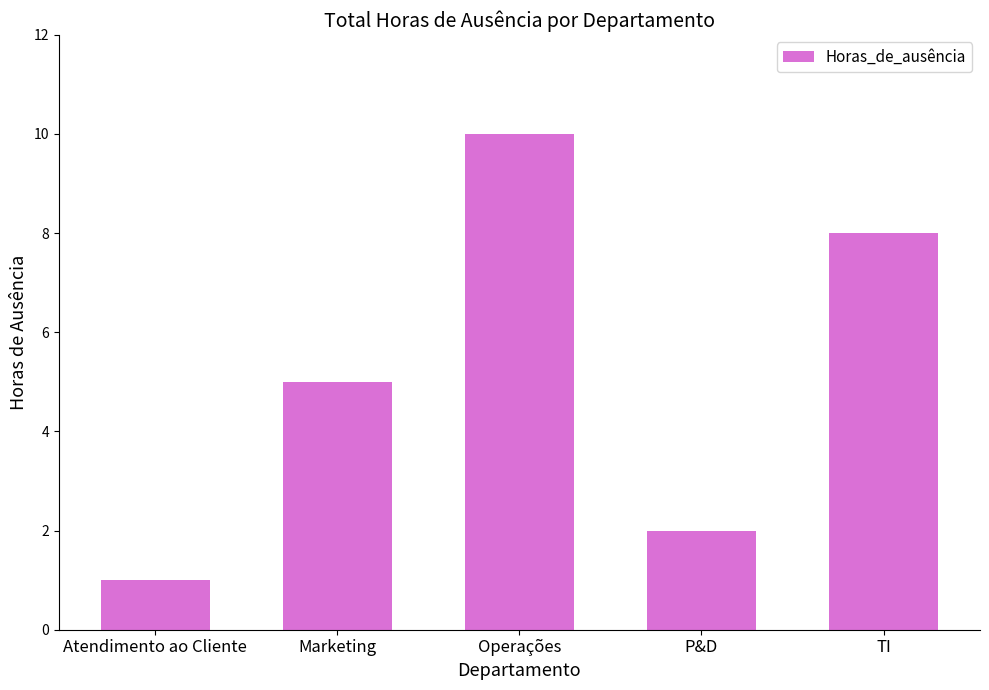

List the labels in order of value, largest first.

Operações, TI, Marketing, P&D, Atendimento ao Cliente